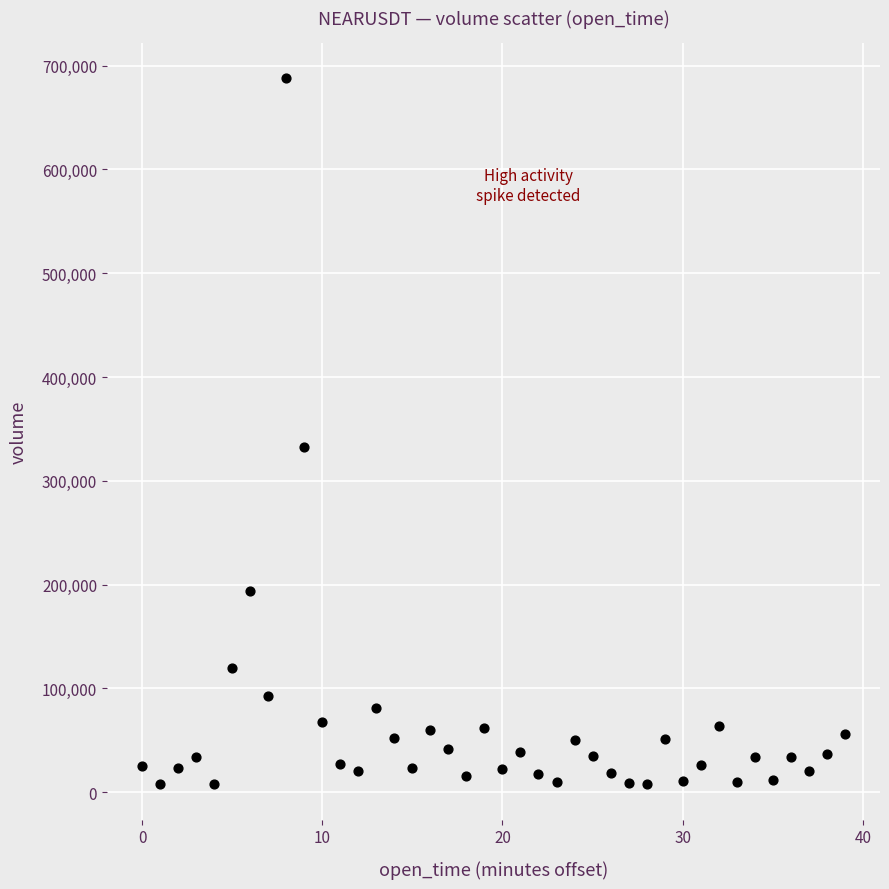

What Y value in the scatter plot is closest to 347594?

332858